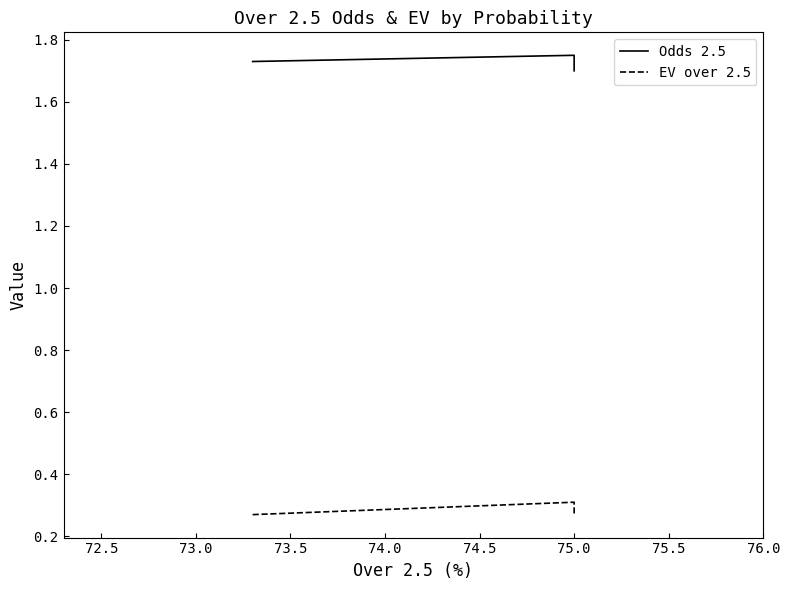

What is the highest value of the EV over 2.5 series?

0.3